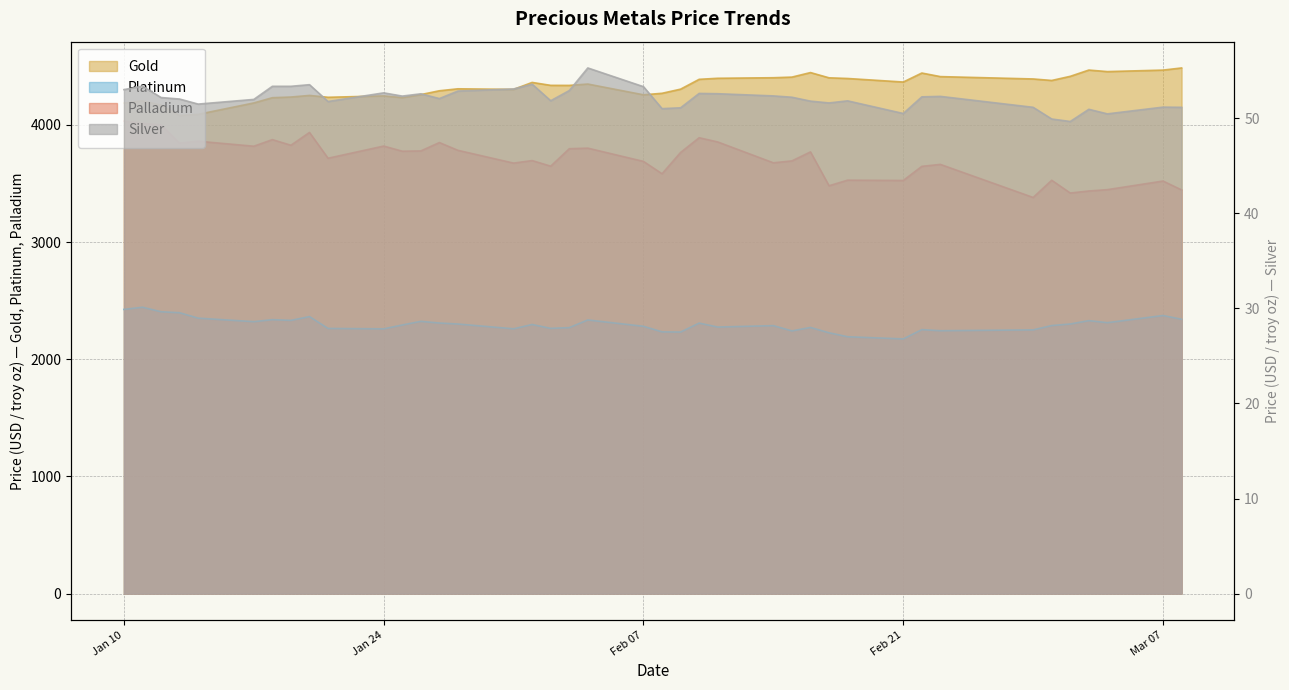

Read the platinum value at Mar 07.

2373.1